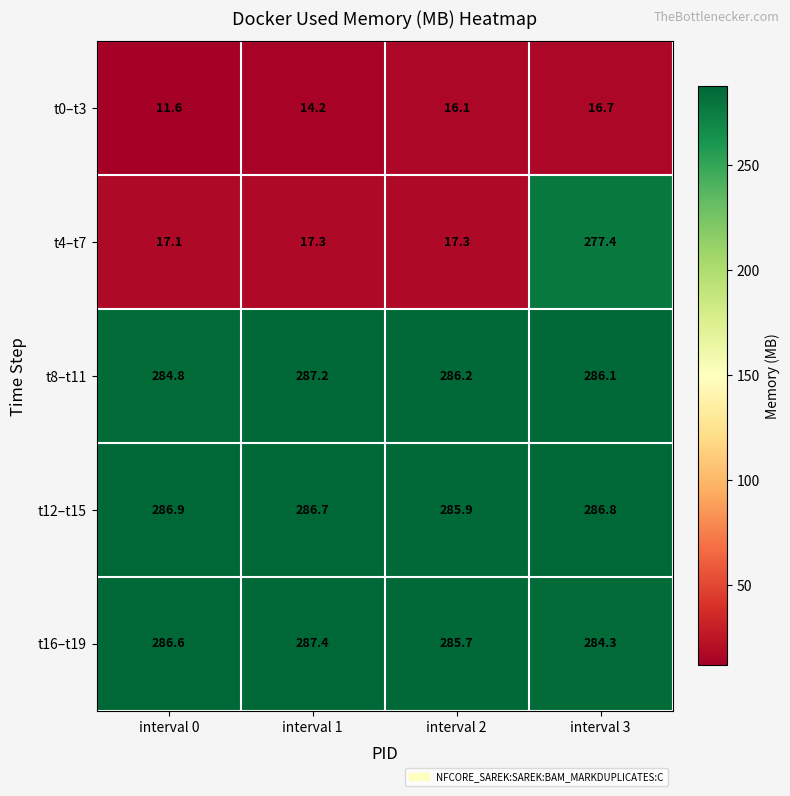

The t0–t3 series shows 6.5 at interval 0. True or false?

False